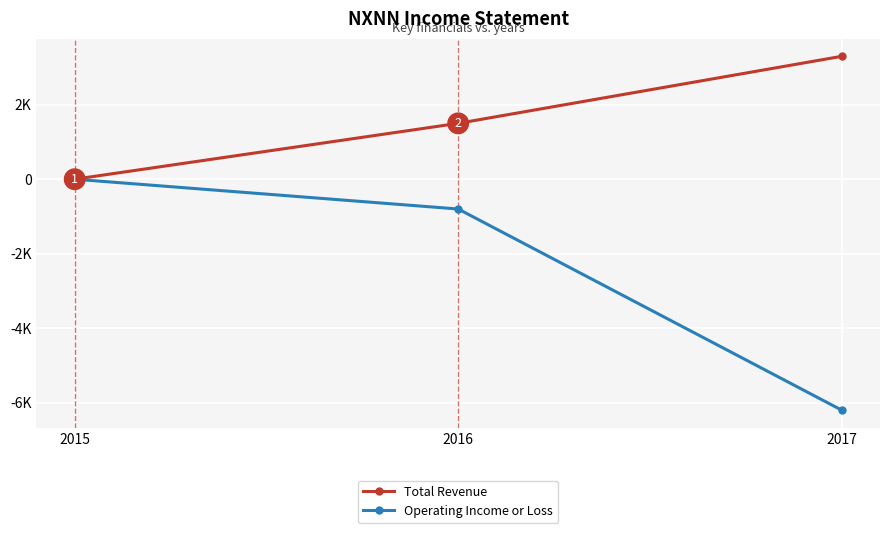

List the series in order of their overall mean, highest first.

Total Revenue, Operating Income or Loss